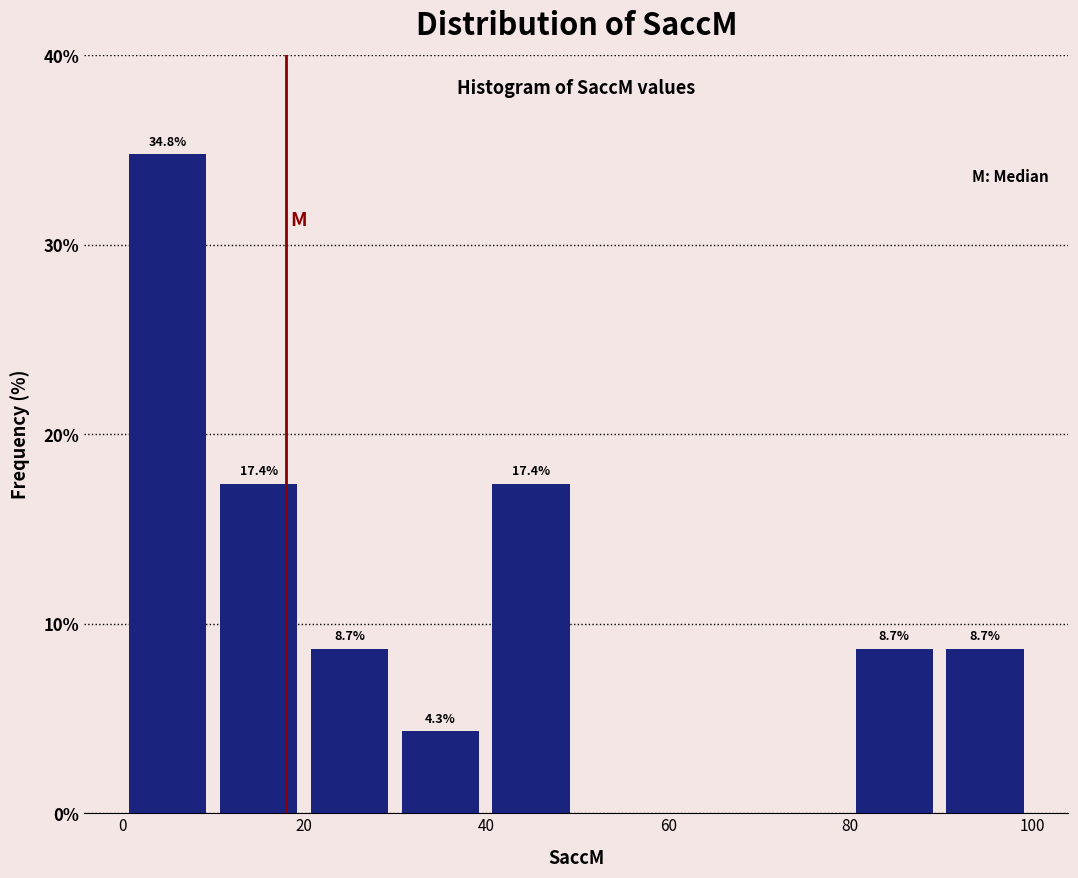

Which range on the x-axis has the tallest bar?

0 to 10